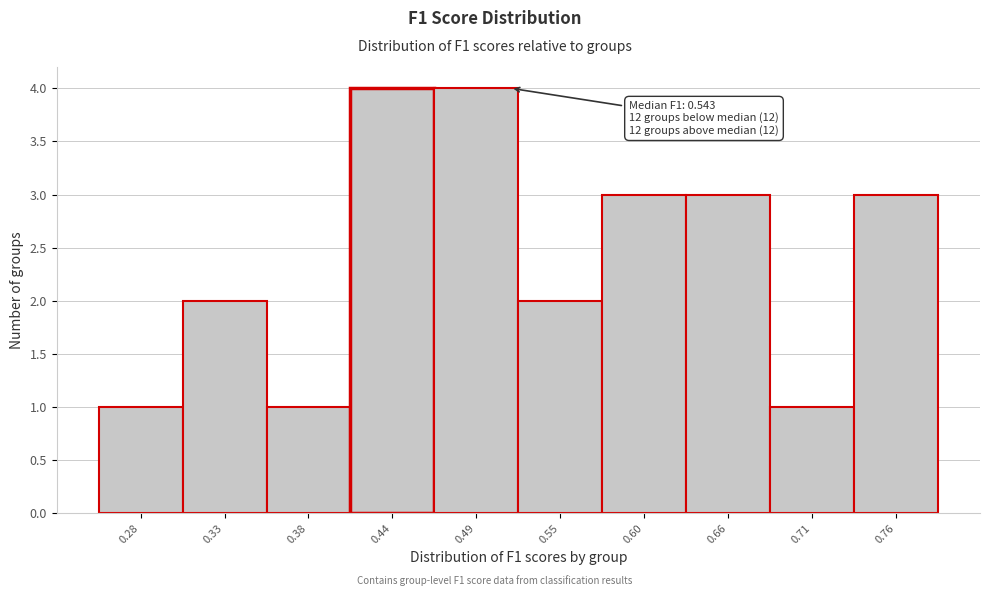

Reading left to right, what are all the values shown in this chart?

0.28=1	0.33=2	0.38=1	0.44=4	0.49=4	0.55=2	0.60=3	0.66=3	0.71=1	0.76=3